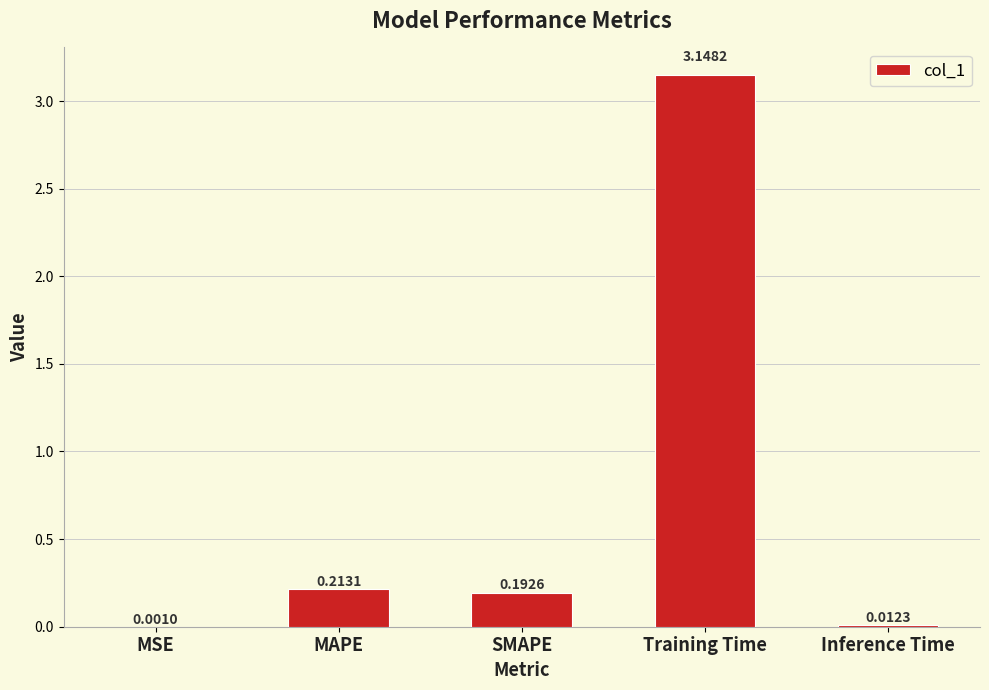

At which category does the chart reach its peak across all series?

Training Time